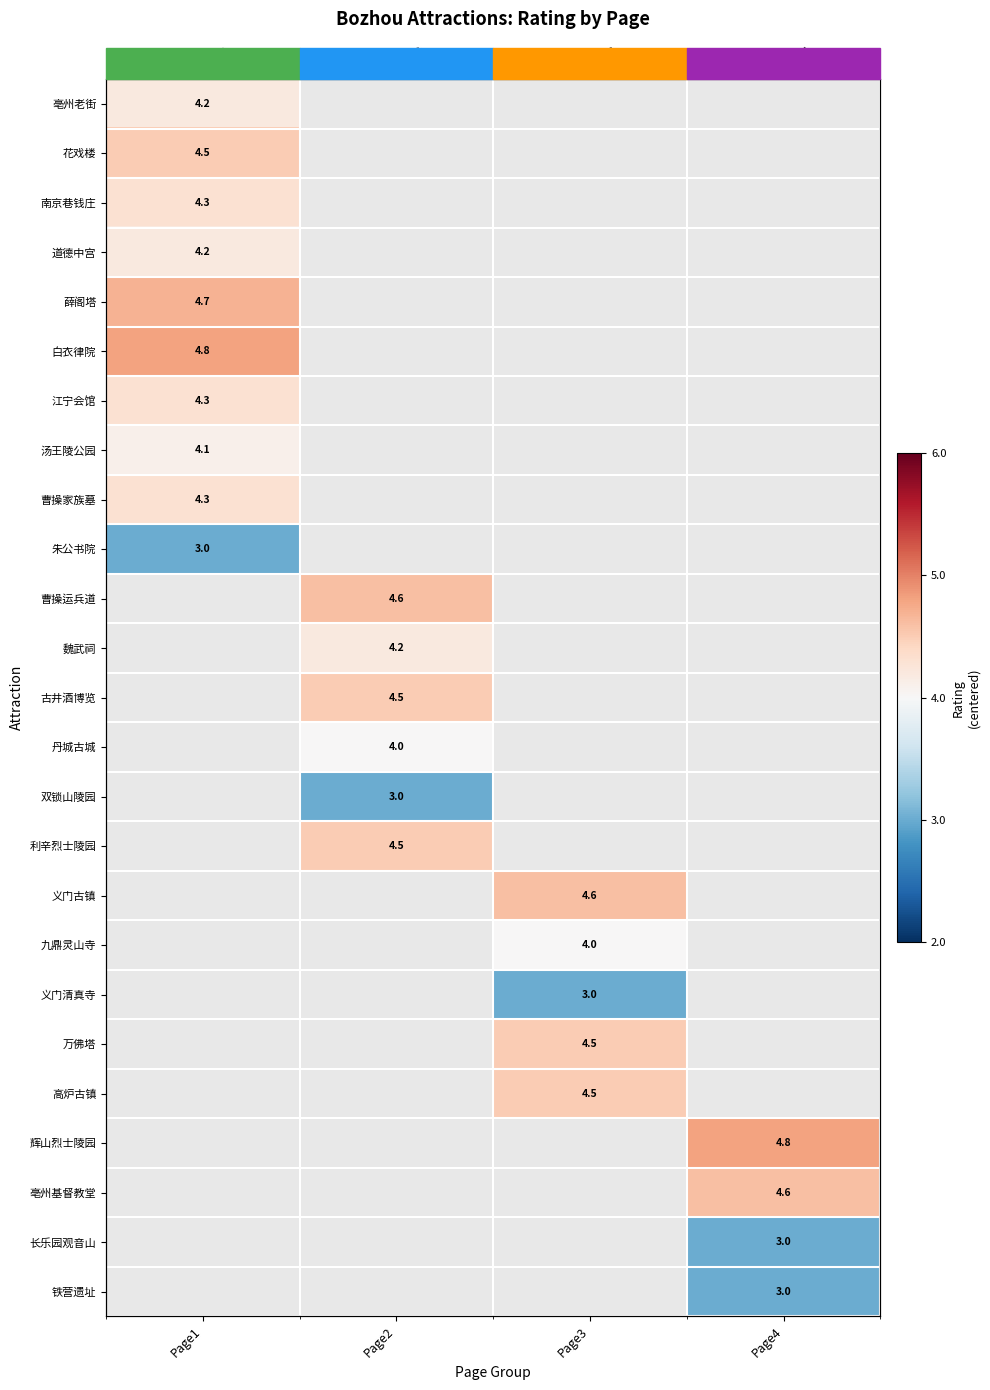

How many categories are shown in the chart?

4